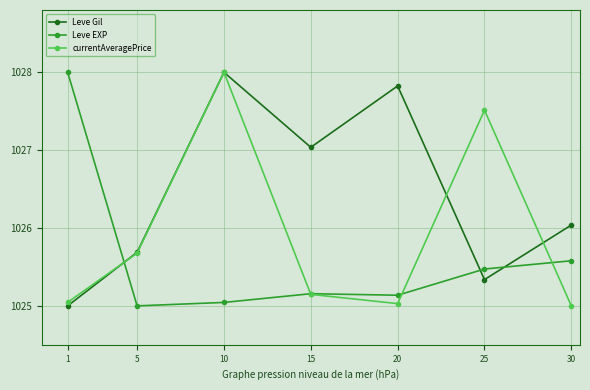

Between which two adjacent categories do Leve EXP and Leve Gil first intersect?

1 and 5